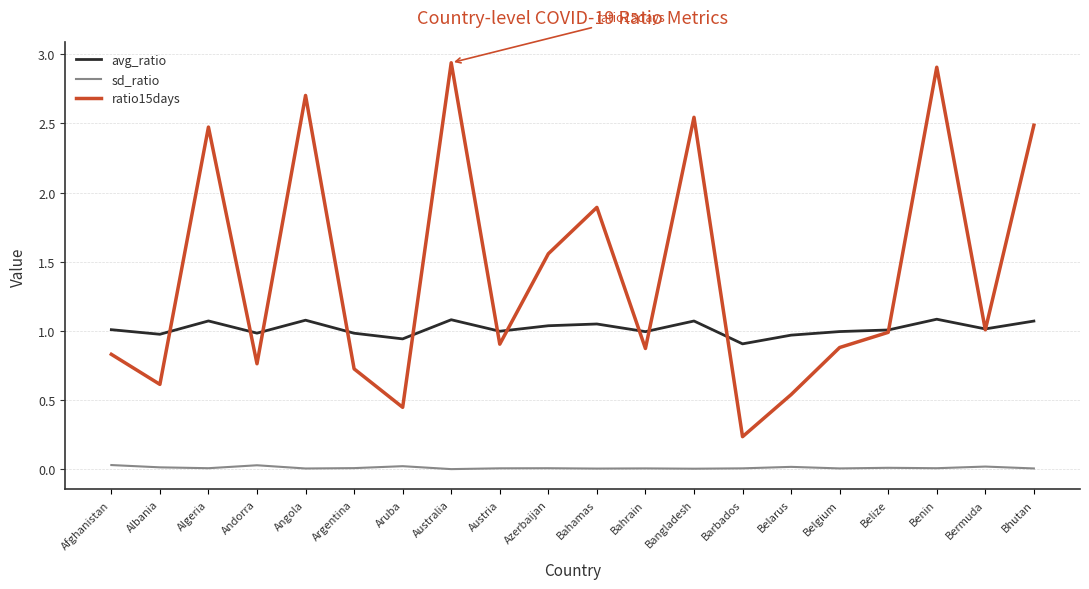

List the series in order of their peak value, lowest first.

sd_ratio, avg_ratio, ratio15days